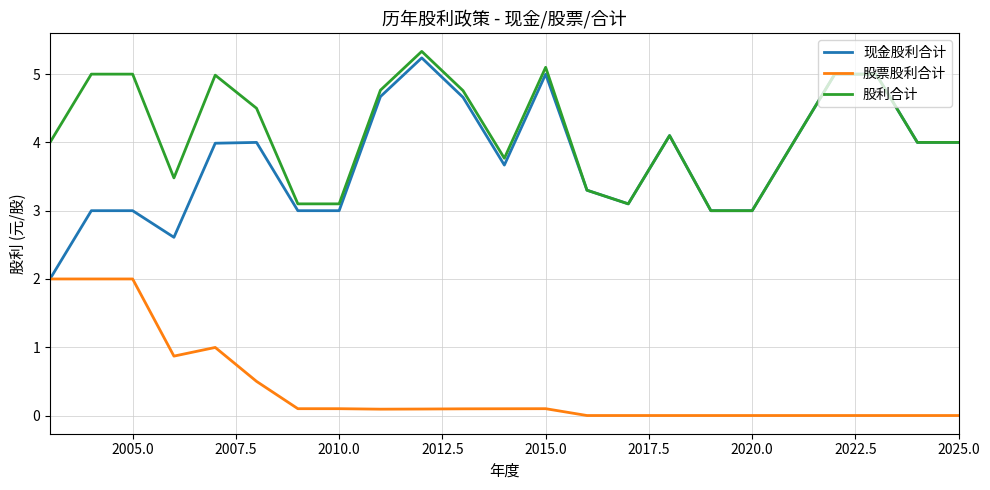

What is the highest value of the 现金股利合计 series?

5.2